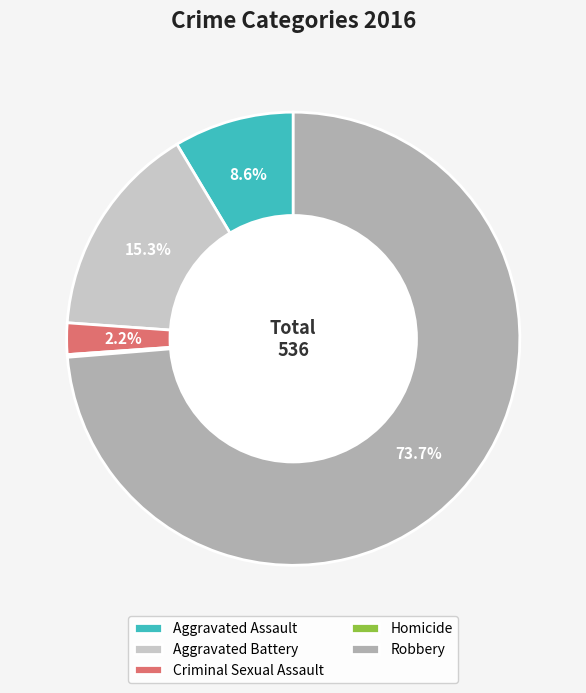

To the nearest percent, what is the difference between the largest and smallest slice percentages?

74%